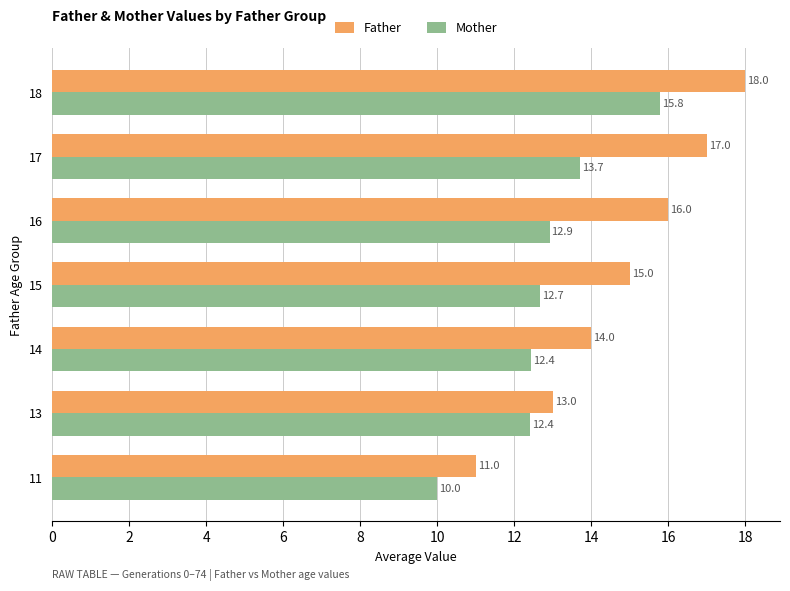

True or false: Father has a value of 18.0 at 18.

True